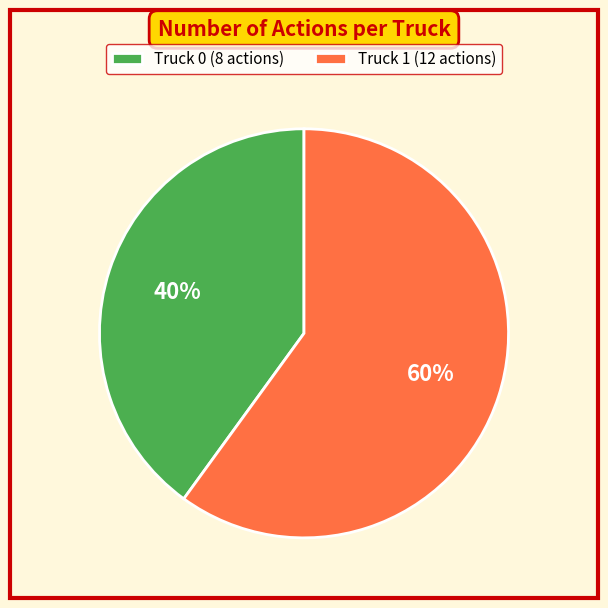

To the nearest percent, what is the difference between the largest and smallest slice percentages?

20%